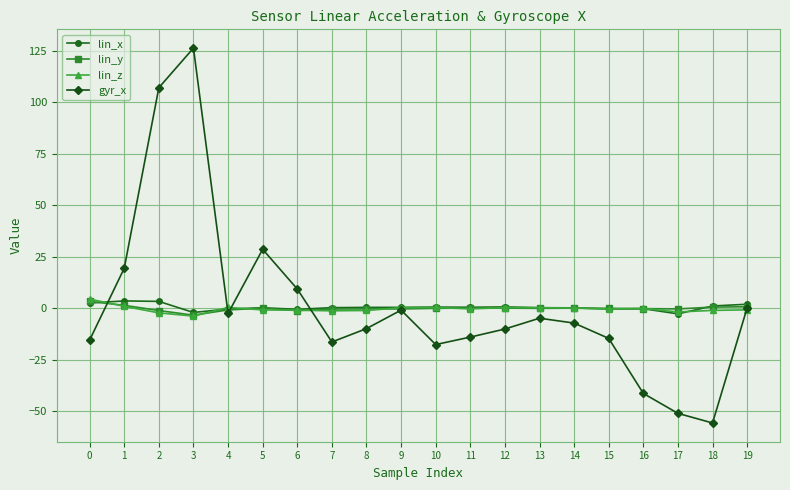

At which label does gyr_x first exceed -7?

1